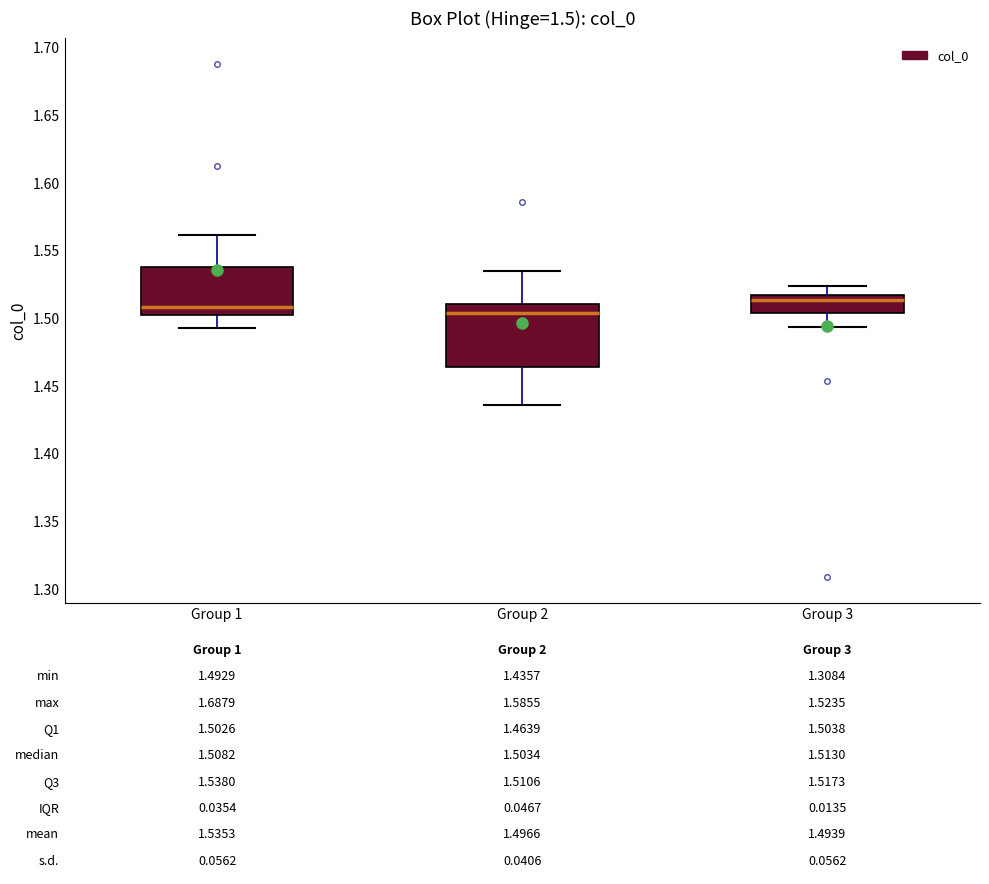

Comparing the boxes themselves (not the whiskers), which one is the tallest?

Group 2